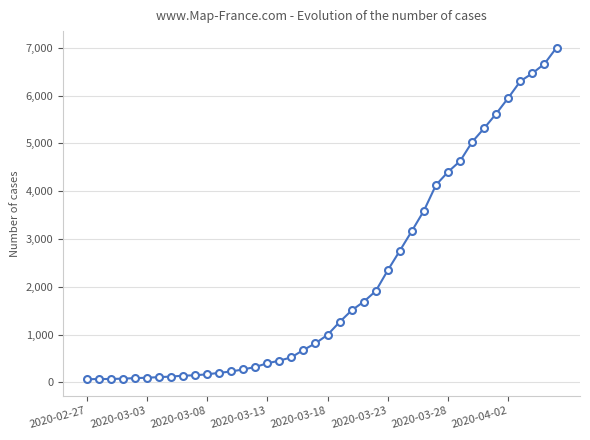

Does the chart have visible grid lines?

Yes